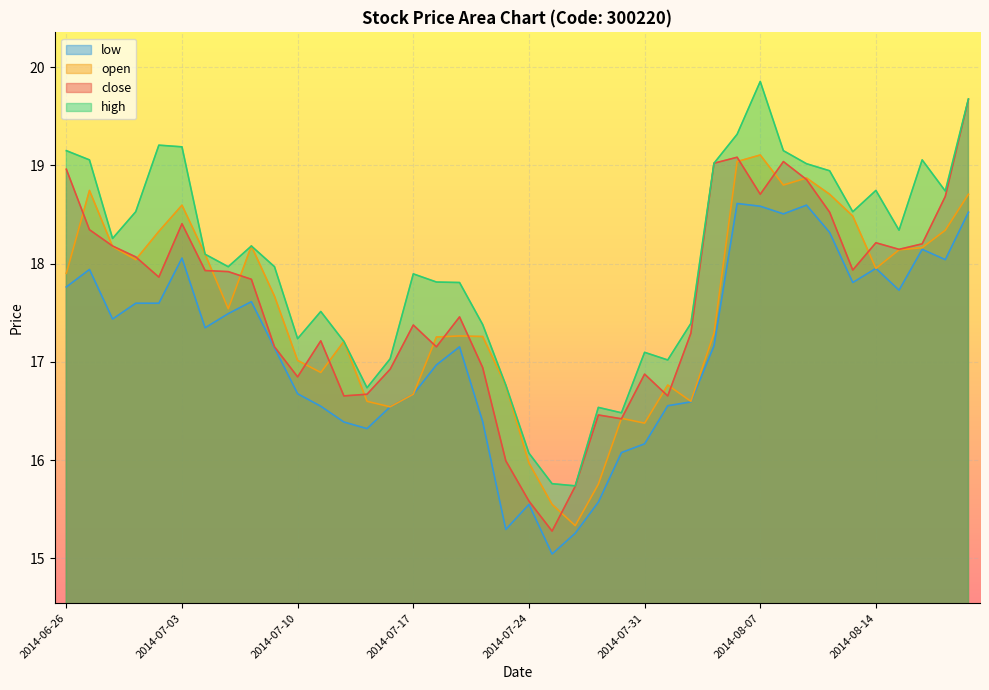

What is the approximate value of close at 2014-07-09?

17.2